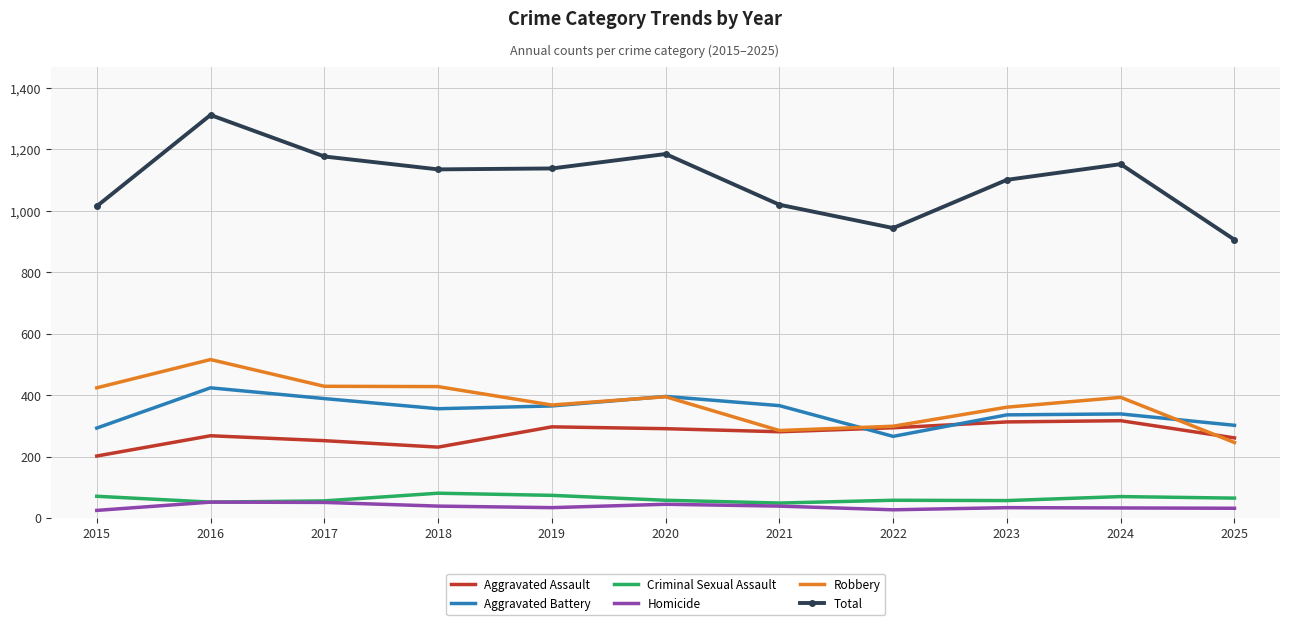

What is the minimum value for Aggravated Battery?

266